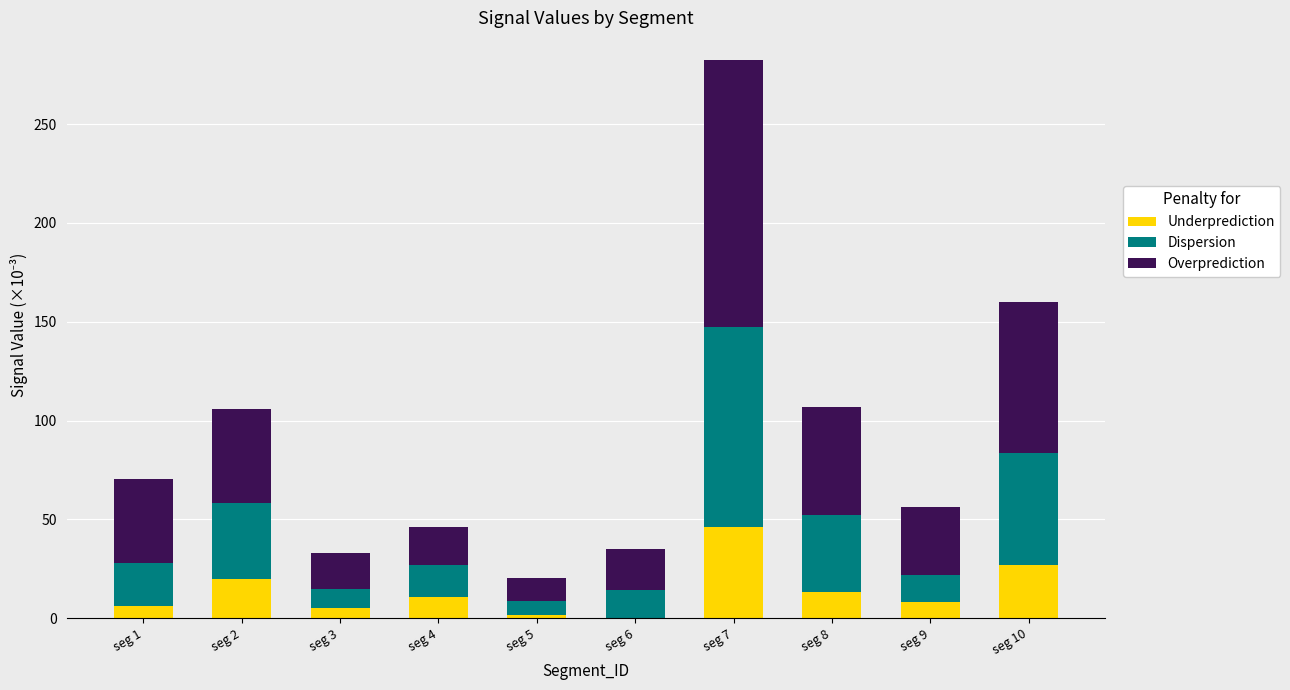

At which category is the sum across all series the highest?

seg 7